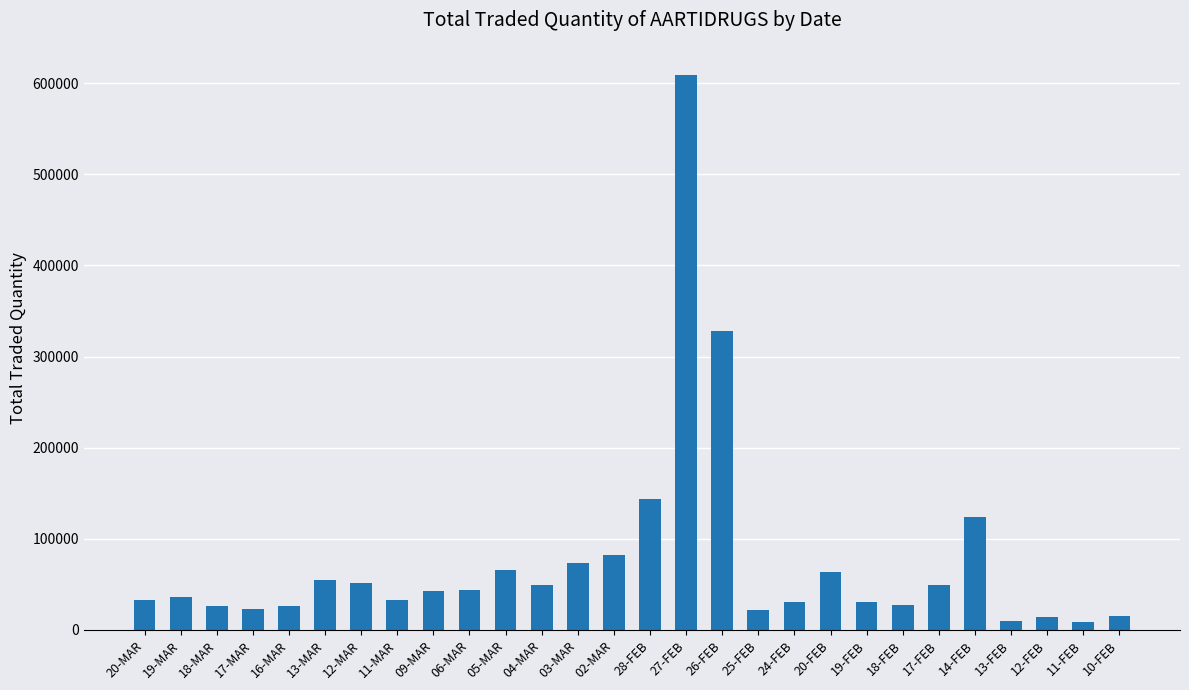

What is the maximum value shown in the chart?

609450